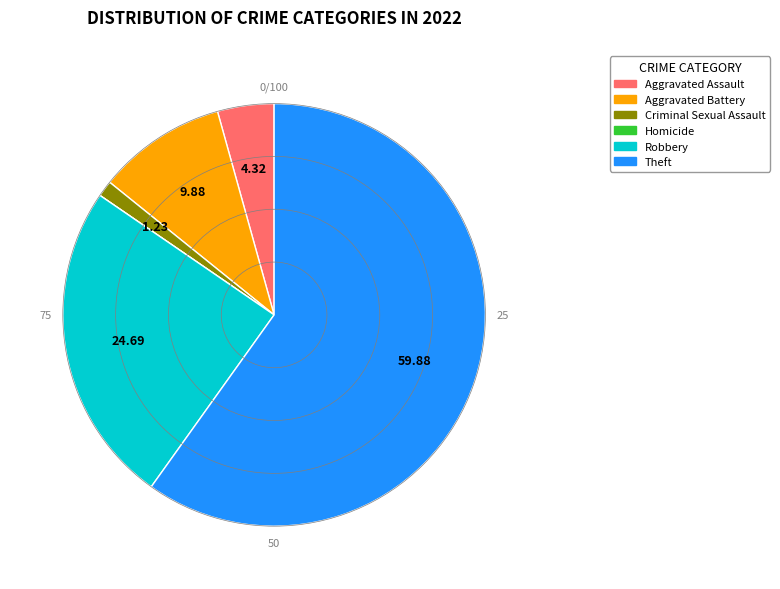

Is it true that Robbery is 36% of the pie?

False